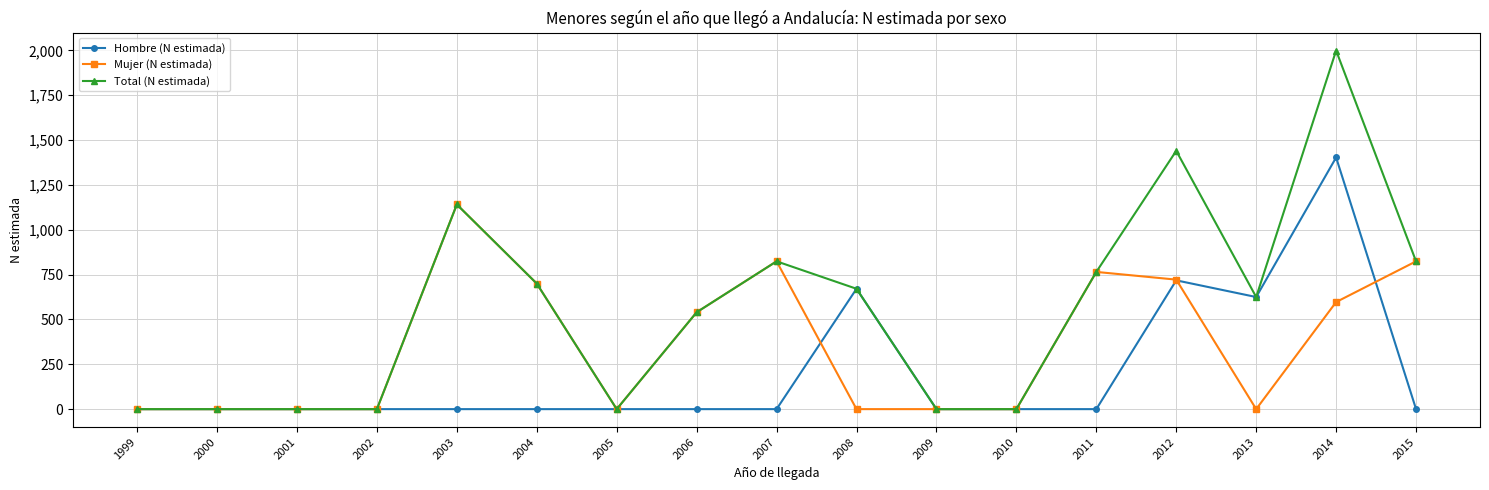

At how many categories does at least one series exceed 814?

5